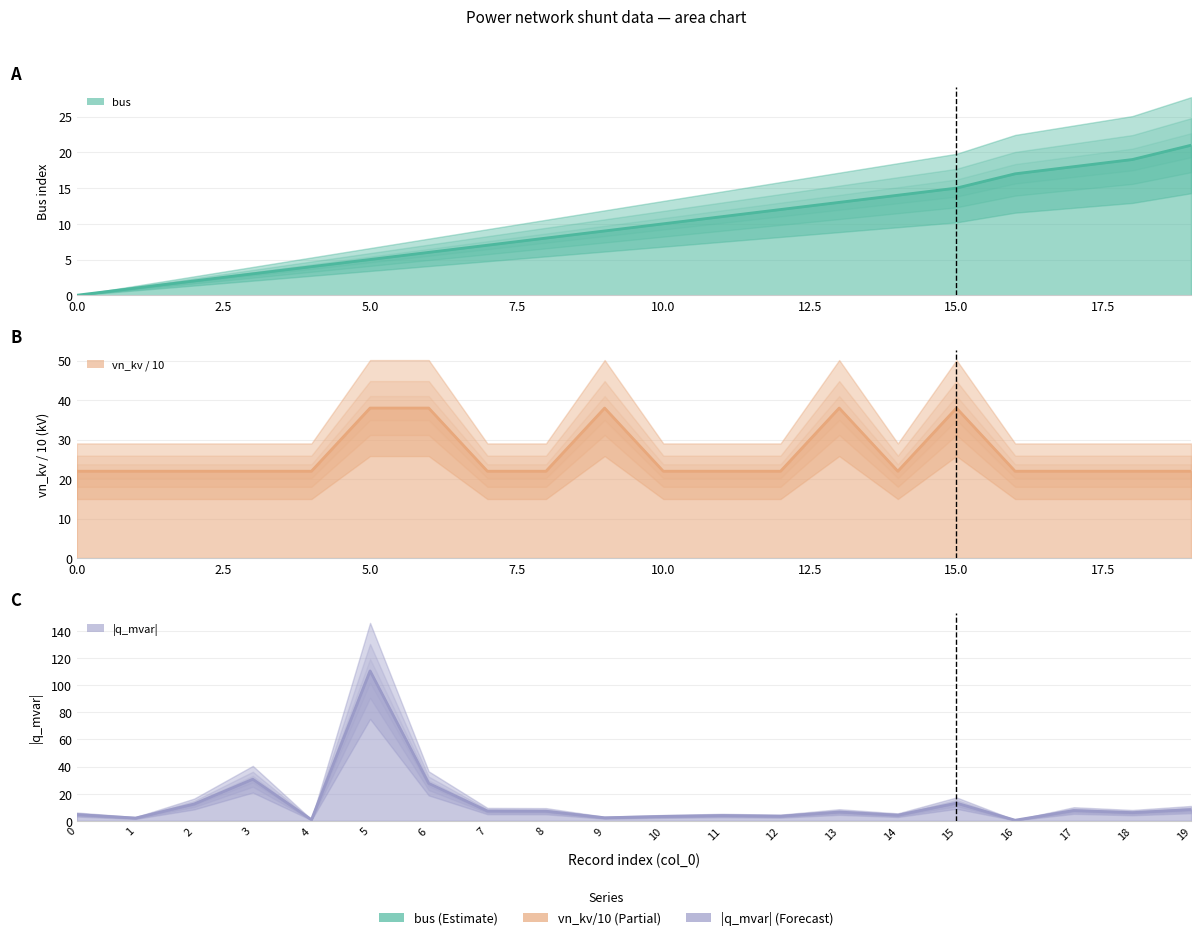

True or false: bus has more than 1 interior local peaks.

False